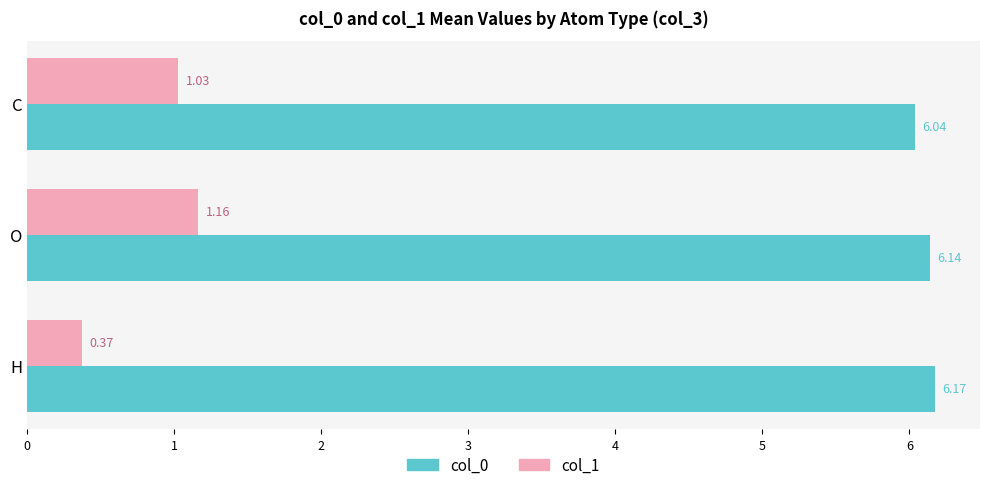

What is the spread (max minus min) of values at C?

5.0